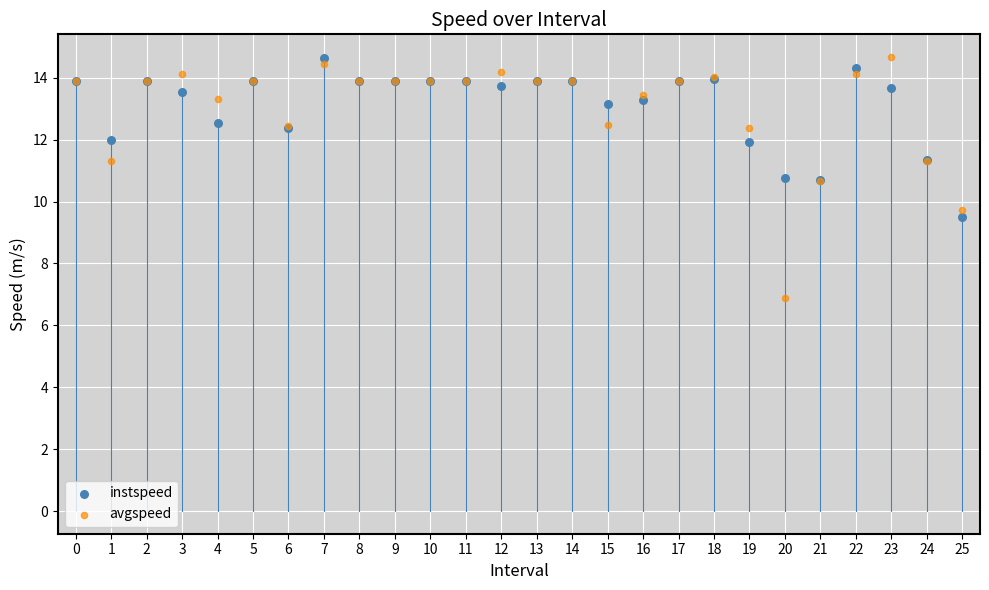

Across all series, what Y value is closest to 10?

9.7